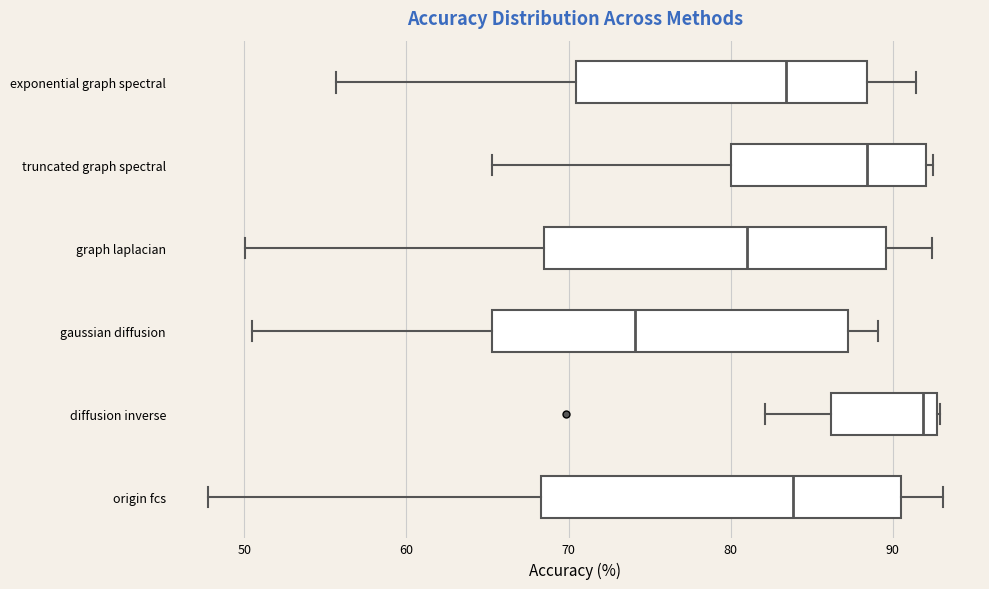

Reading bottom to top, transcribe this box plot: for each box, give where its median line is, the range the box spans, and where its two whiskers end, as read against the x-axis. The values are not printed on the chart, so give them approximately, as read against the axis.

origin fcs: median 84, box 68 to 91, whiskers 48 to 93
diffusion inverse: median 92, box 86 to 93, whiskers 82 to 93
gaussian diffusion: median 74, box 65 to 87, whiskers 51 to 89
graph laplacian: median 81, box 69 to 90, whiskers 50 to 92
truncated graph spectral: median 88, box 80 to 92, whiskers 65 to 92 (just right of the box's right edge)
exponential graph spectral: median 83, box 70 to 88, whiskers 56 to 91